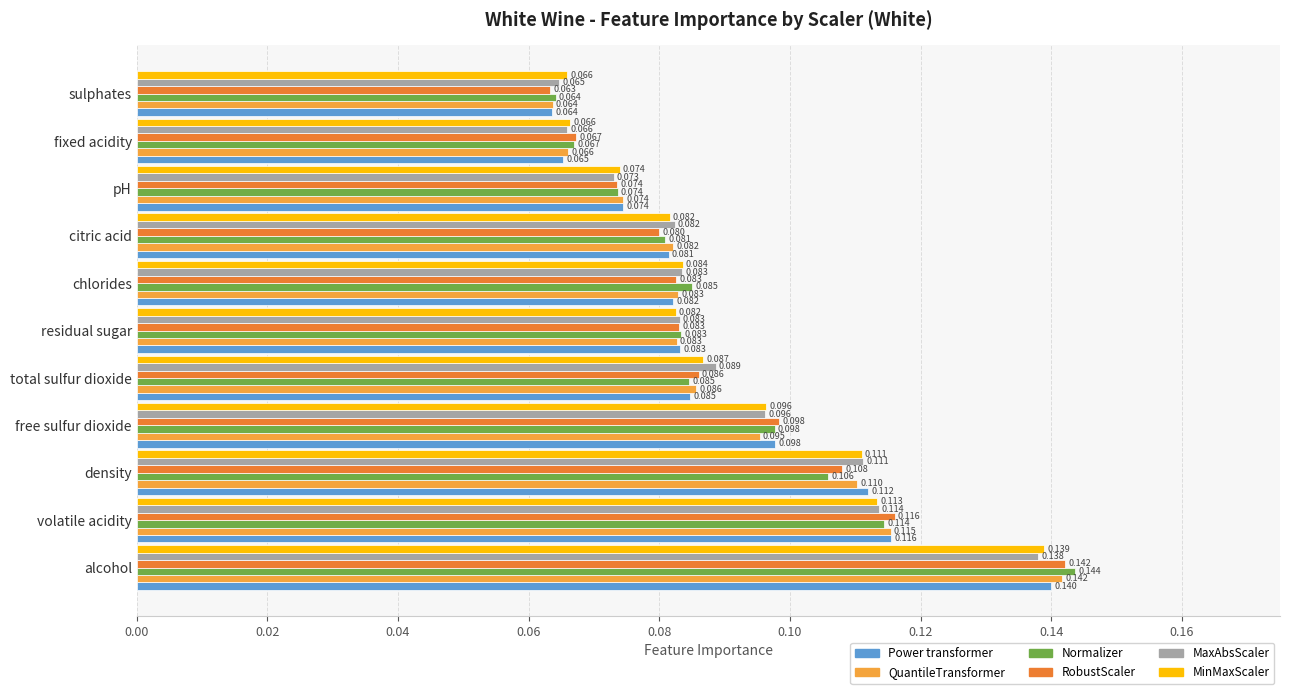

Which series has the largest range (max minus min)?

Normalizer